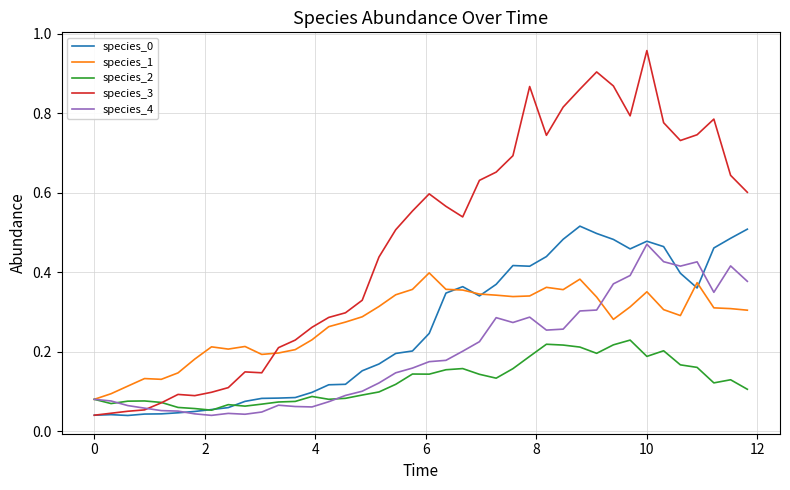

Which series has the largest total across all categories?

species_3